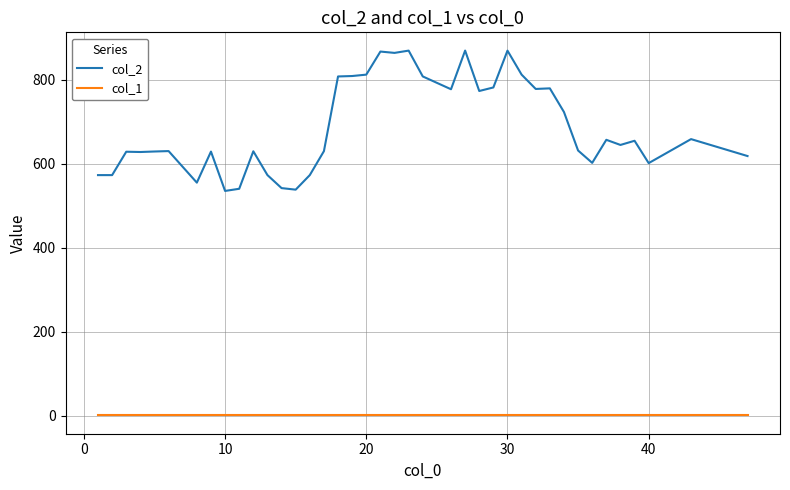

True or false: col_1 and col_2 cross at least once.

False